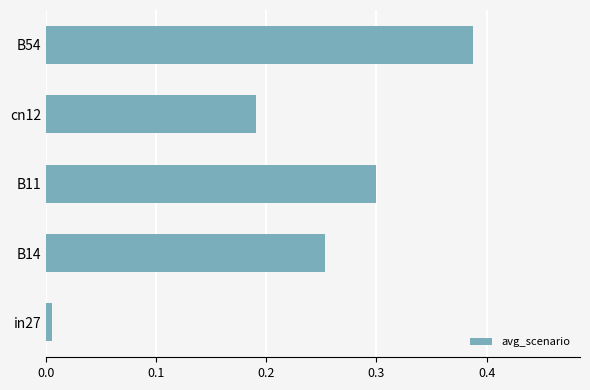

List the labels in order of value, largest first.

B54, B11, B14, cn12, in27